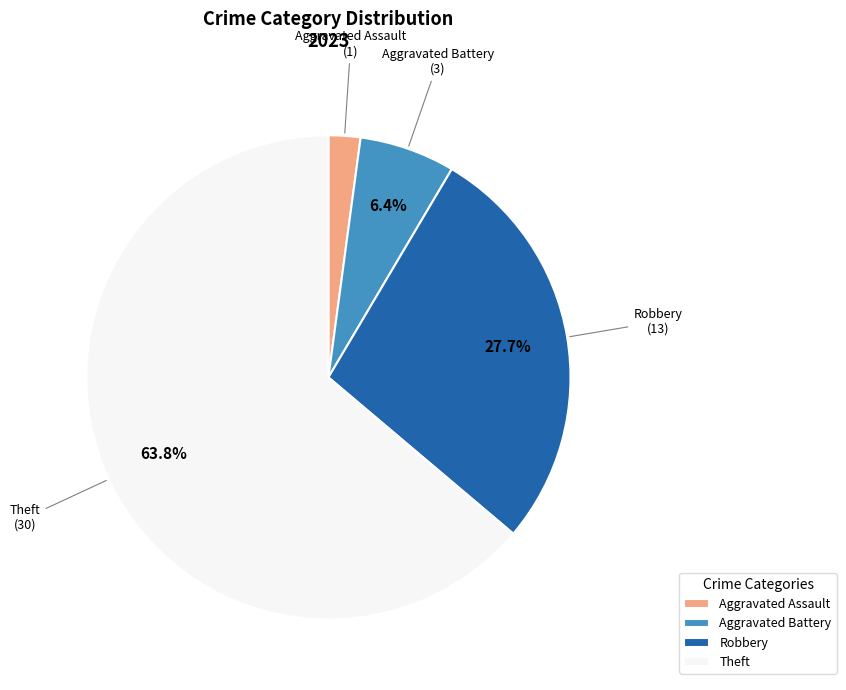

What percentage is the Aggravated Battery slice, to the nearest percent?

6%